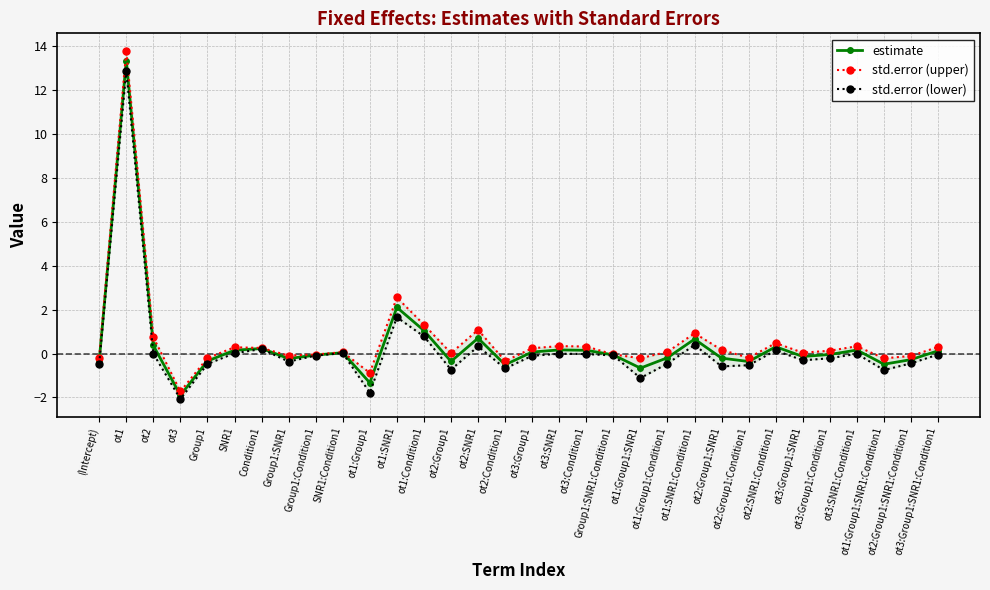

True or false: std.error (lower) and estimate cross at least once.

False